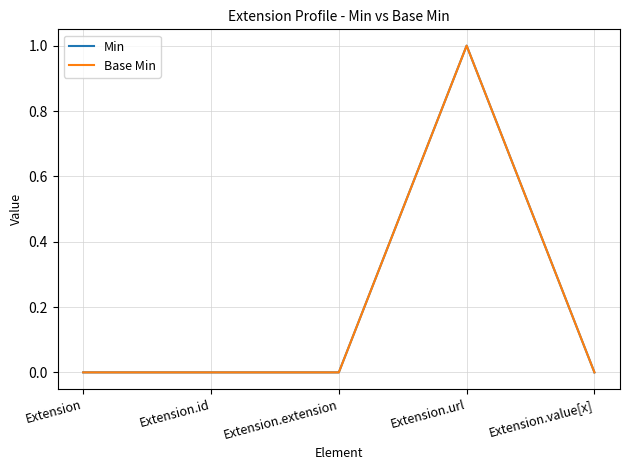

Does the chart have visible grid lines?

Yes